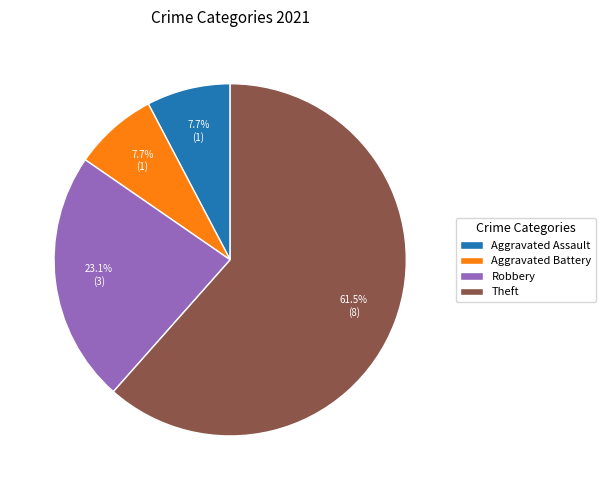

To the nearest percent, what is the average slice percentage?

25%